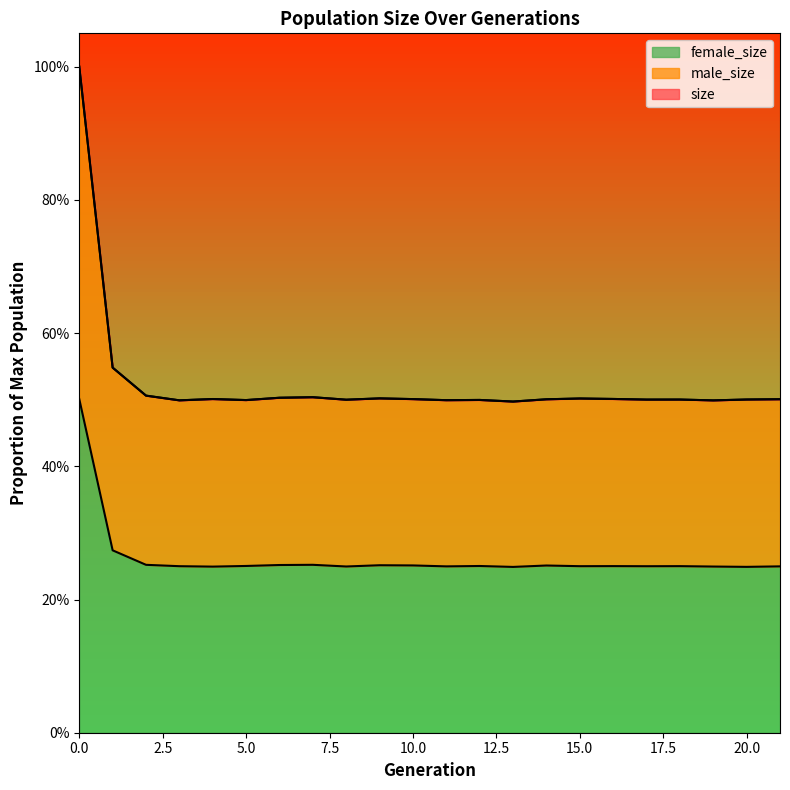

Count the female_size values in the range 0 to 1.

22